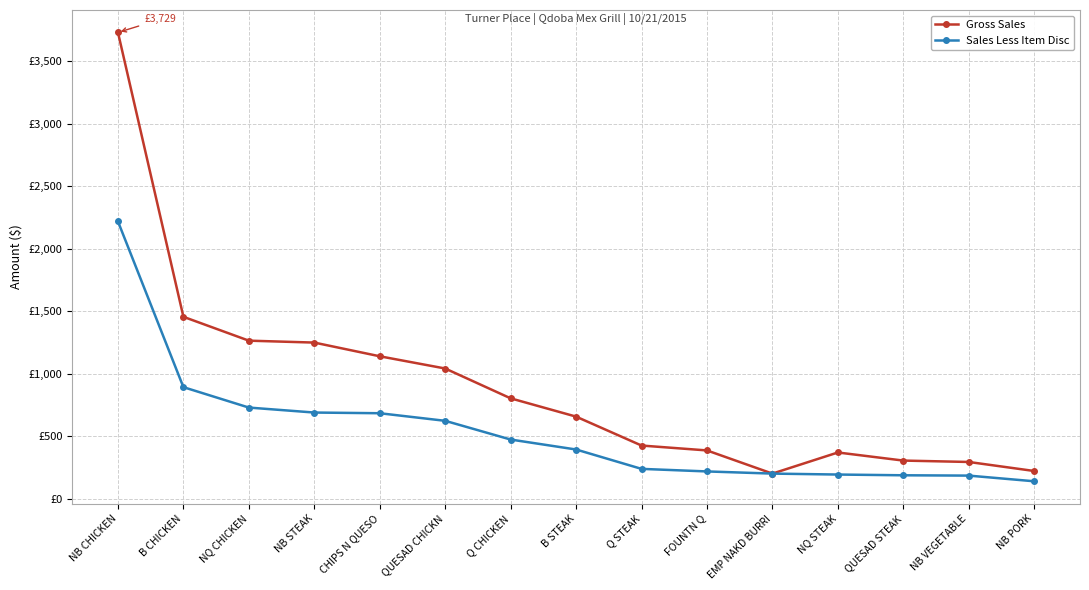

Is this an area chart (filled region under the line)?

No